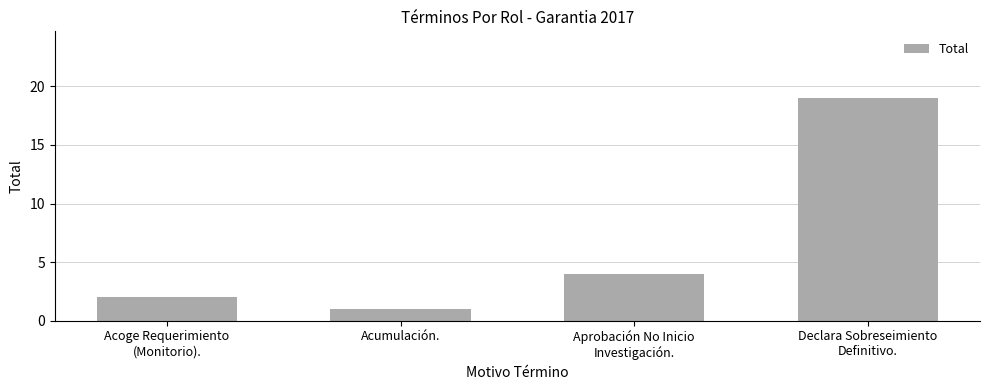

The chart shows a value of 7 at Declara Sobreseimiento
Definitivo.. True or false?

False